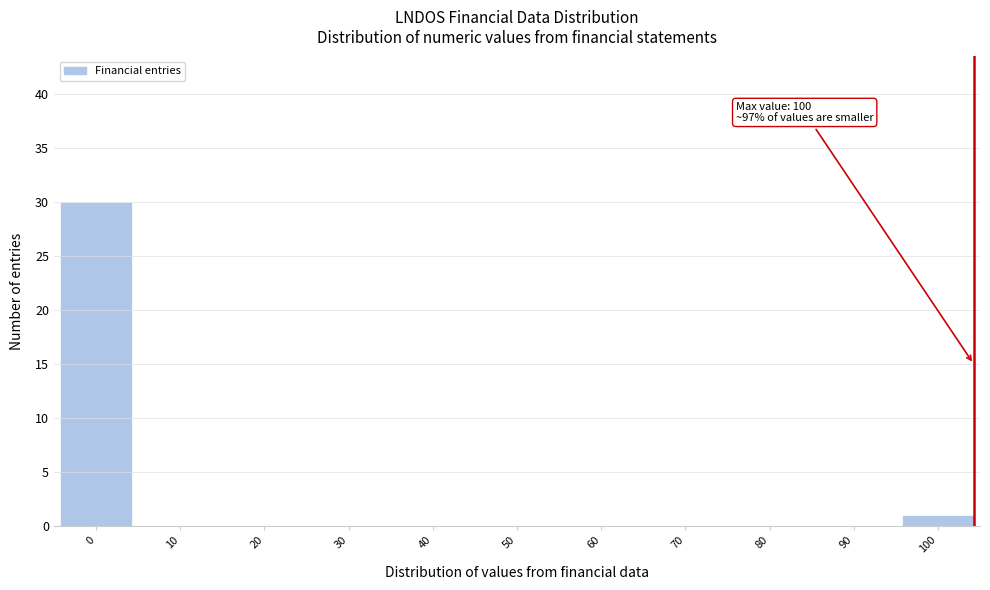

Reading left to right, list all the values displayed in this chart.

0=30	10=0	20=0	30=0	40=0	50=0	60=0	70=0	80=0	90=0	100=1